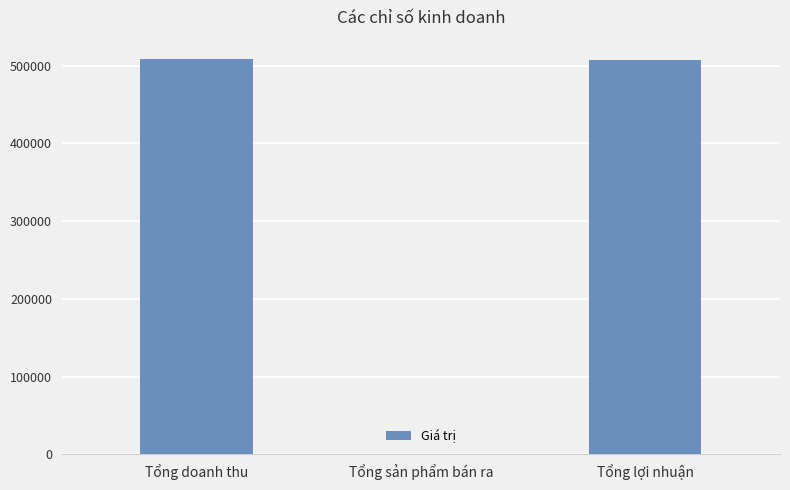

Is it true that the value at Tổng doanh thu is 212789?

False